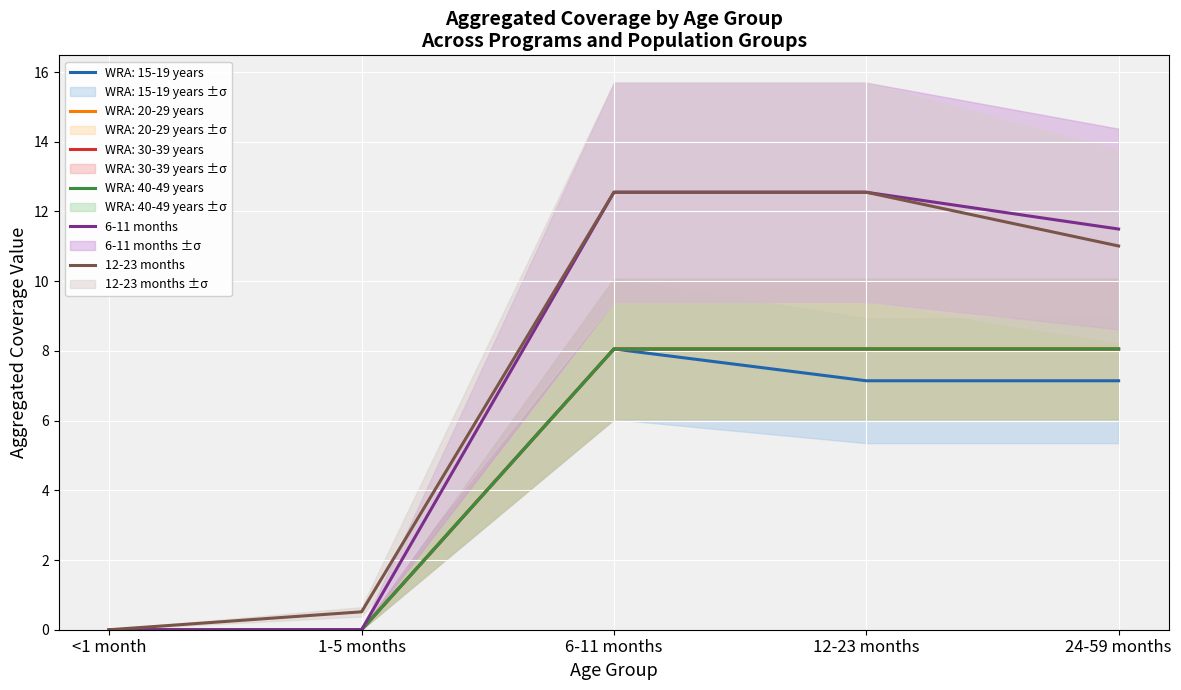

What is the difference between the maximum and minimum values in the 6-11 months series?

12.6